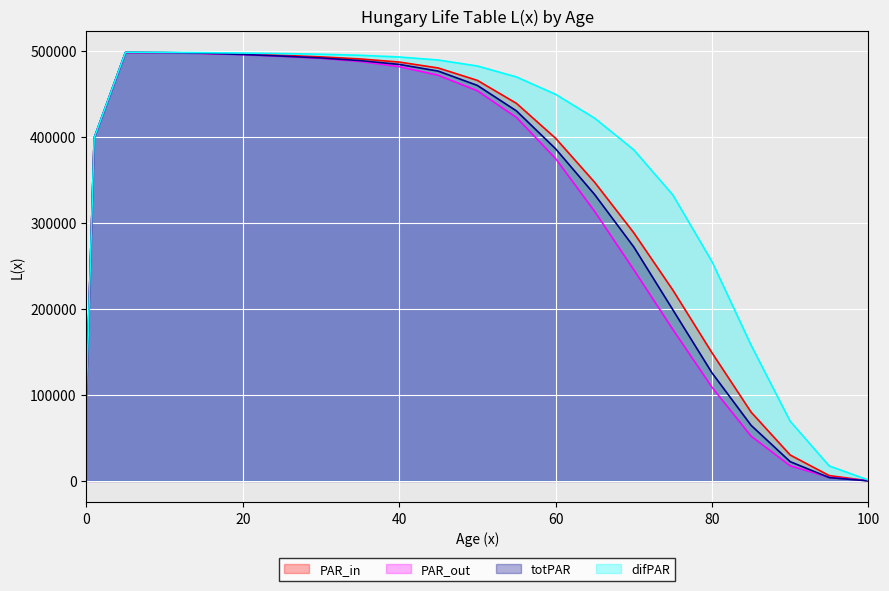

True or false: PAR_out has more than 1 interior local peaks.

False